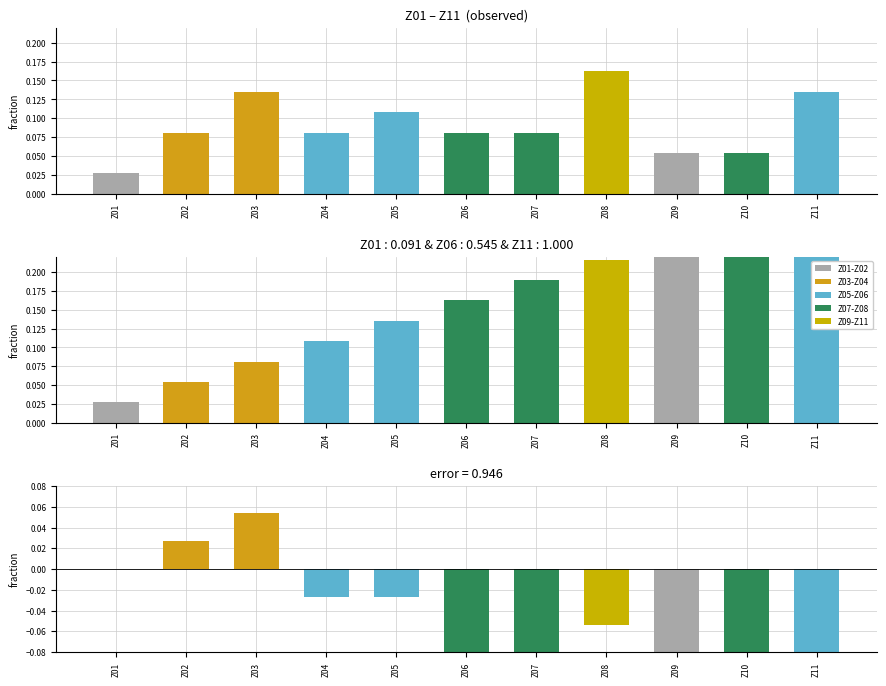

Reading left to right, transcribe all the data shown in this chart.

Indicator sheets fraction: Z01=0.0	Z02=0.1	Z03=0.1	Z04=0.1	Z05=0.1	Z06=0.1	Z07=0.1	Z08=0.2	Z09=0.1	Z10=0.1	Z11=0.1
Goal number weight: Z01=0.0	Z02=0.1	Z03=0.1	Z04=0.1	Z05=0.1	Z06=0.2	Z07=0.2	Z08=0.2	Z09=0.2	Z10=0.3	Z11=0.3
Residual: Z01=0.0	Z02=0.0	Z03=0.1	Z04=-0.0	Z05=-0.0	Z06=-0.1	Z07=-0.1	Z08=-0.1	Z09=-0.2	Z10=-0.2	Z11=-0.2